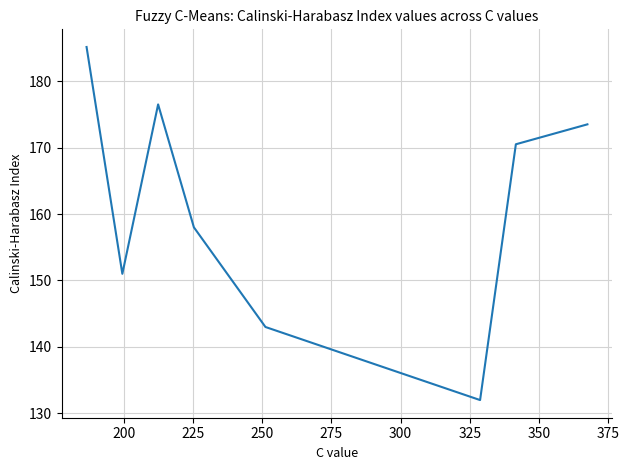

How many lines are shown in the chart?

1